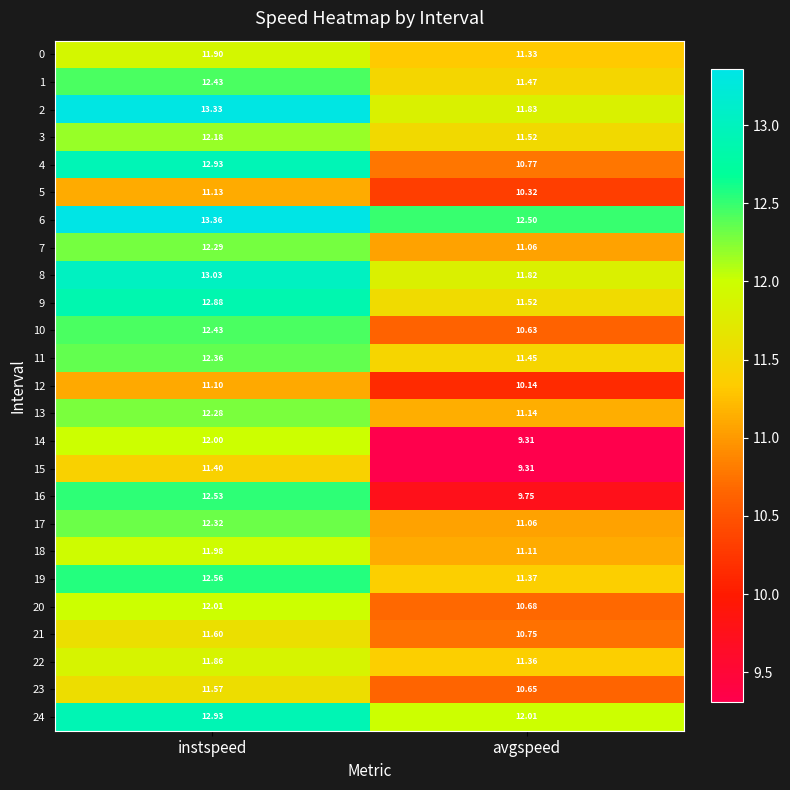

At which label does 4 reach its minimum?

avgspeed